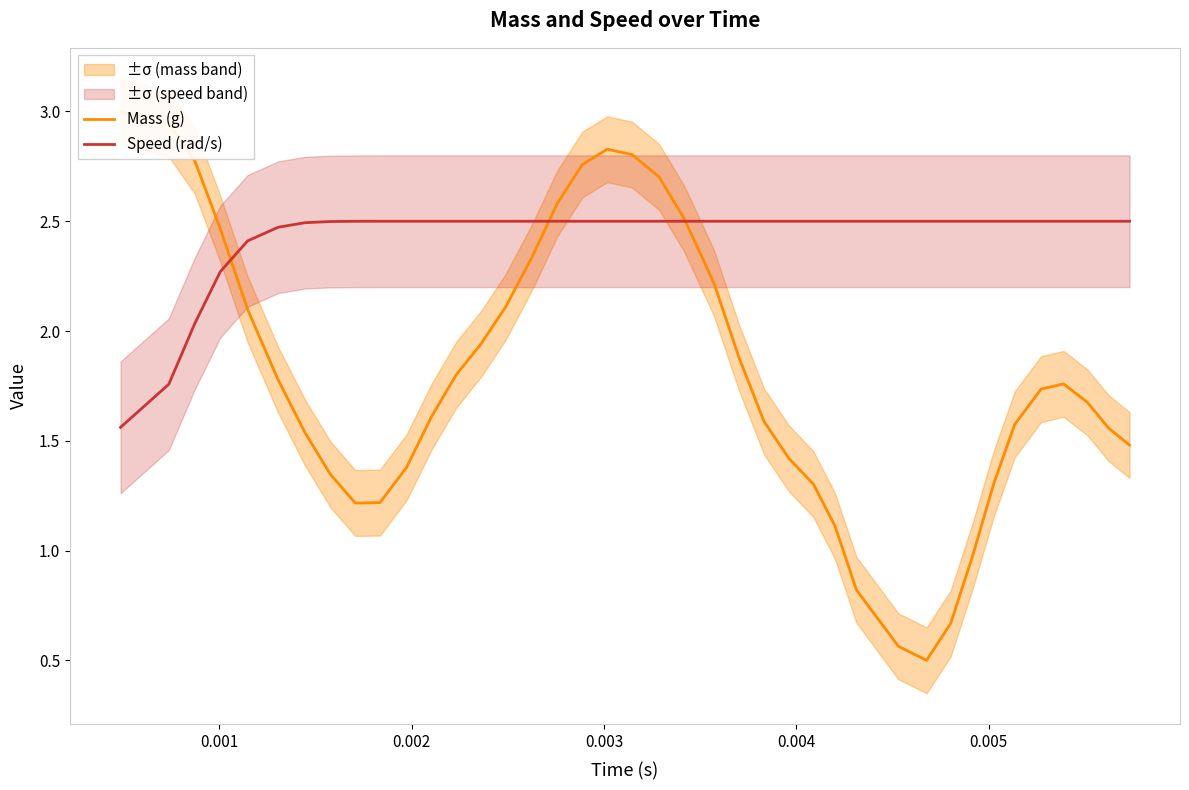

What is the maximum value for Speed (rad/s)?

2.5